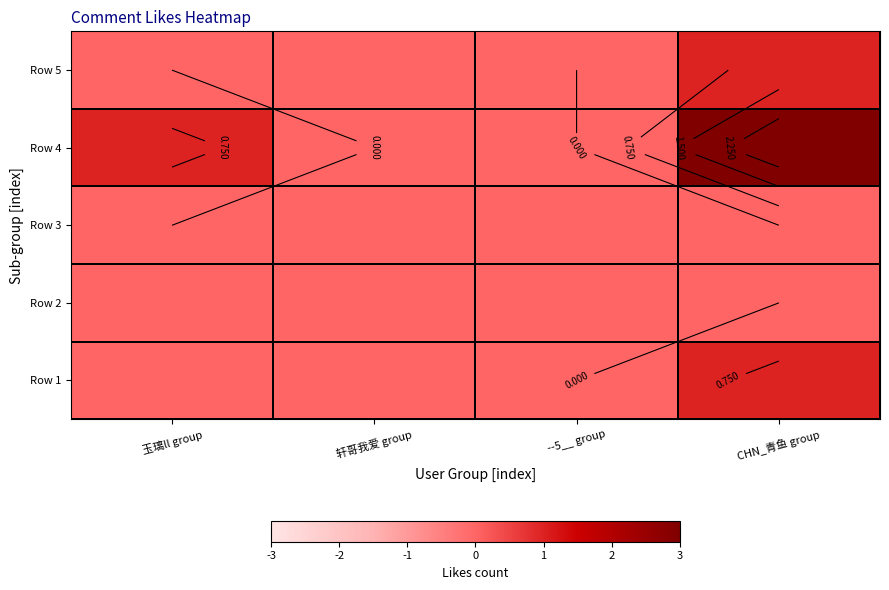

At how many categories does at least one series exceed 2?

1